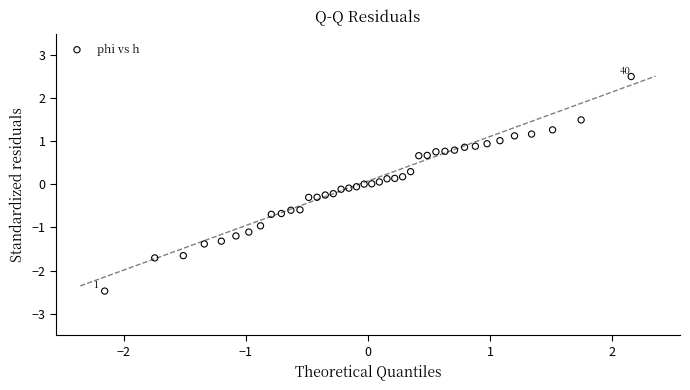

What is the range of X values (max minus min)?

4.3